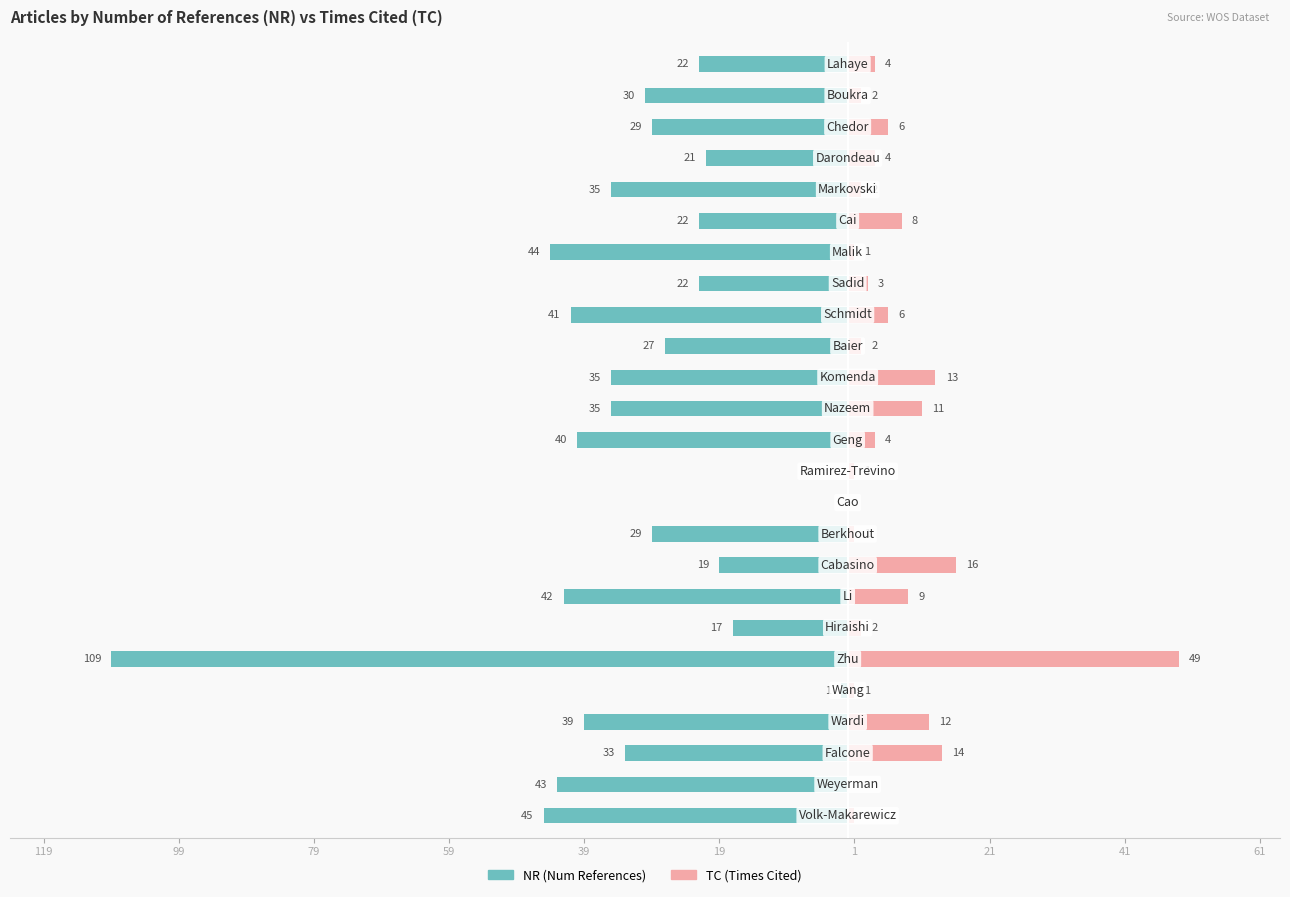

Count the number of categories in the chart.

25